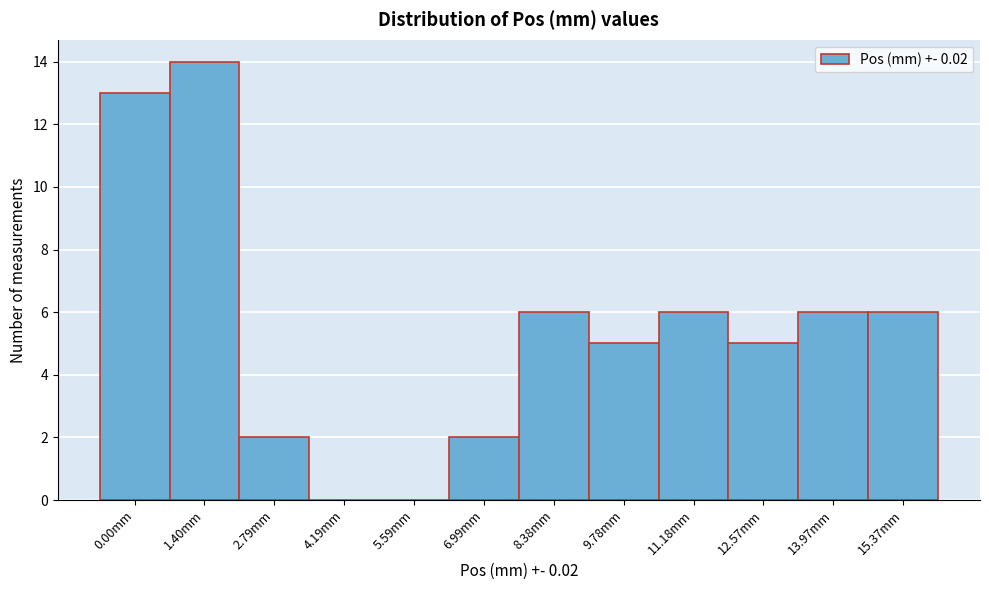

Reading left to right, list all the values displayed in this chart.

0.00mm=13	1.40mm=14	2.79mm=2	4.19mm=0	5.59mm=0	6.99mm=2	8.38mm=6	9.78mm=5	11.18mm=6	12.57mm=5	13.97mm=6	15.37mm=6